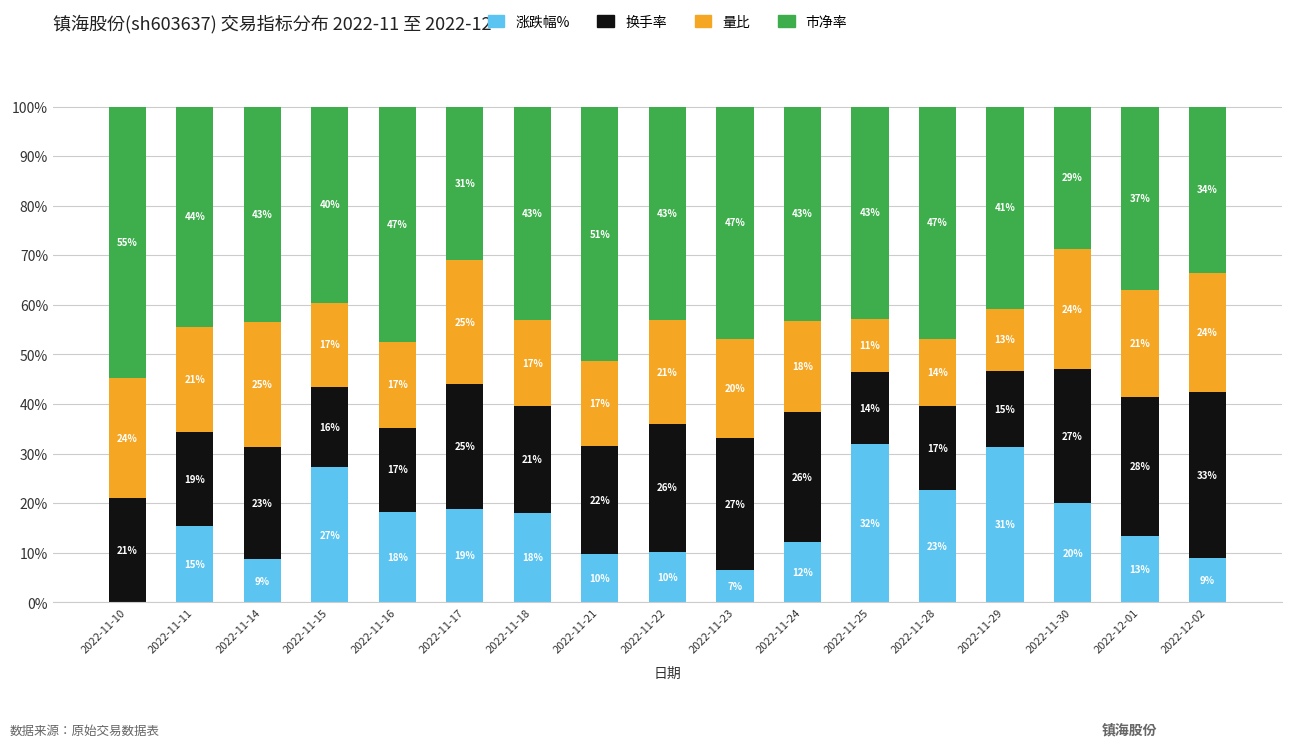

What is the approximate value of 涨跌幅% at 2022-11-29?

31.4